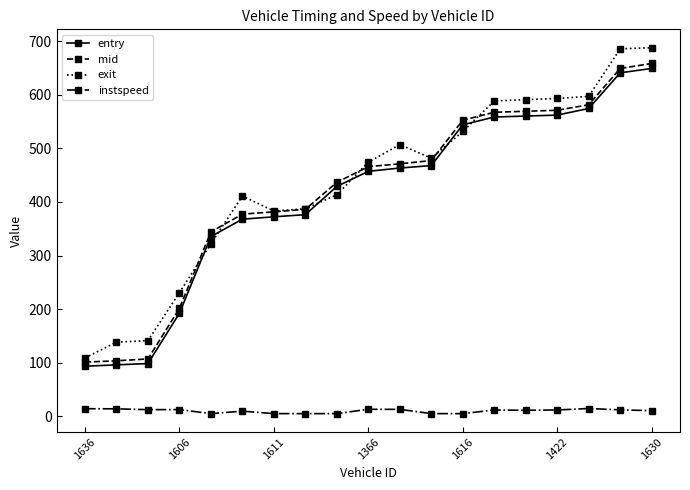

What is the sum of all entry values?

7840.2